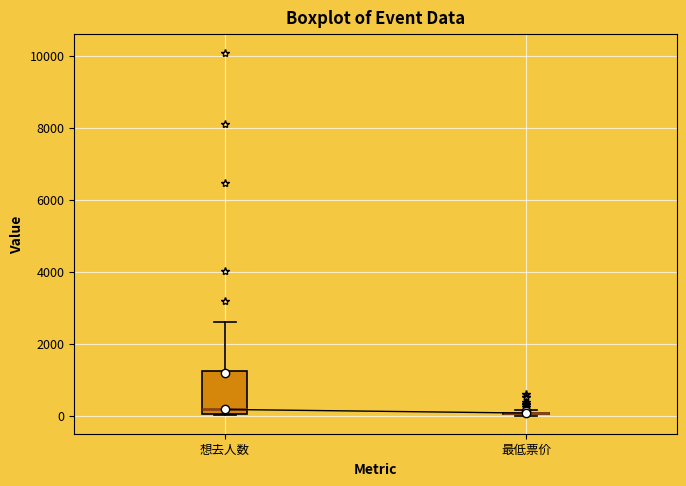

Comparing the boxes themselves (not the whiskers), which one is the tallest?

想去人数